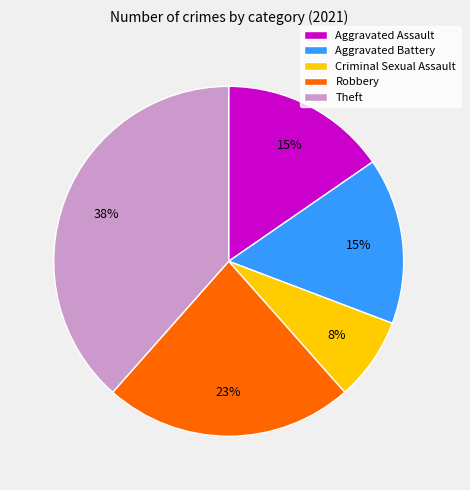

True or false: Theft accounts for 38% of the total.

True